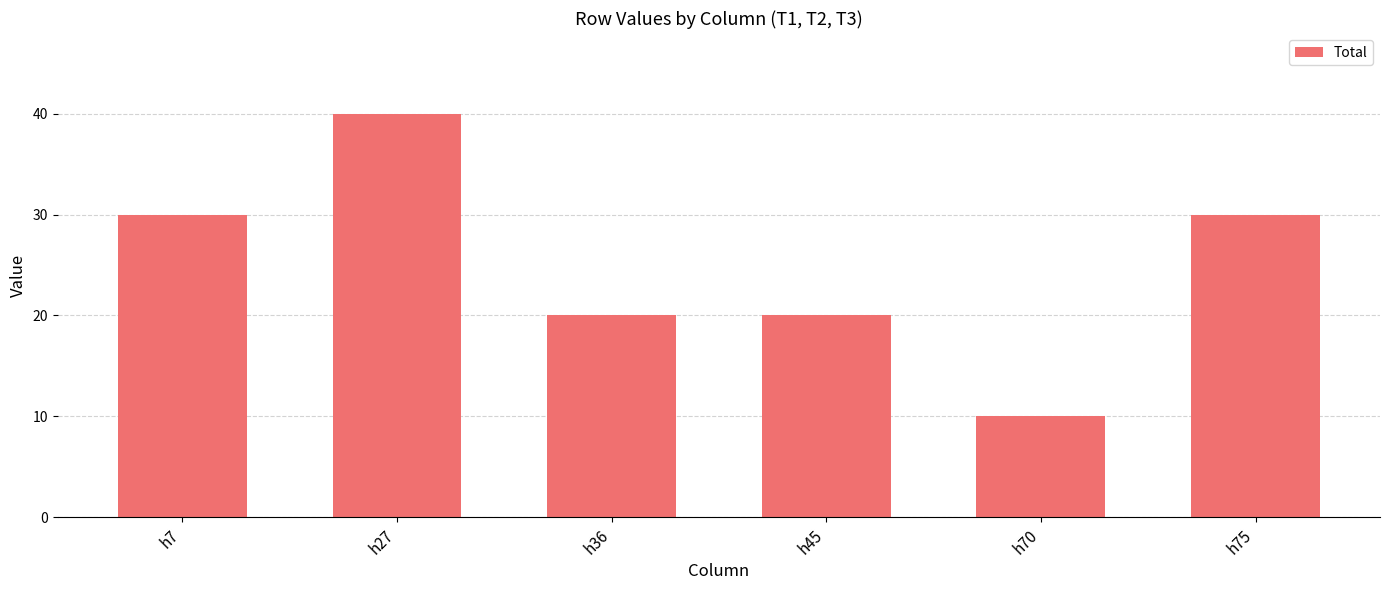

What is the change in value from h27 to h70?

-30